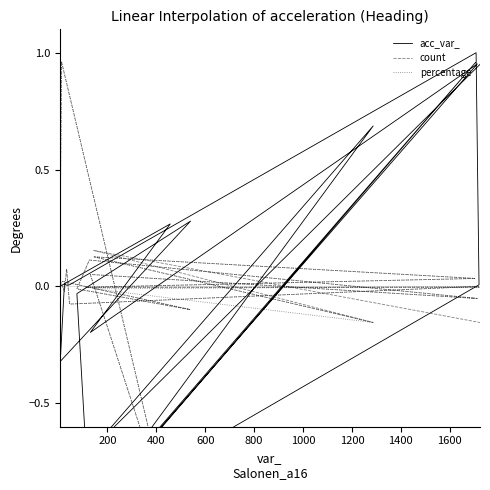

How many interior local peaks does the acc_var_ series have?

7